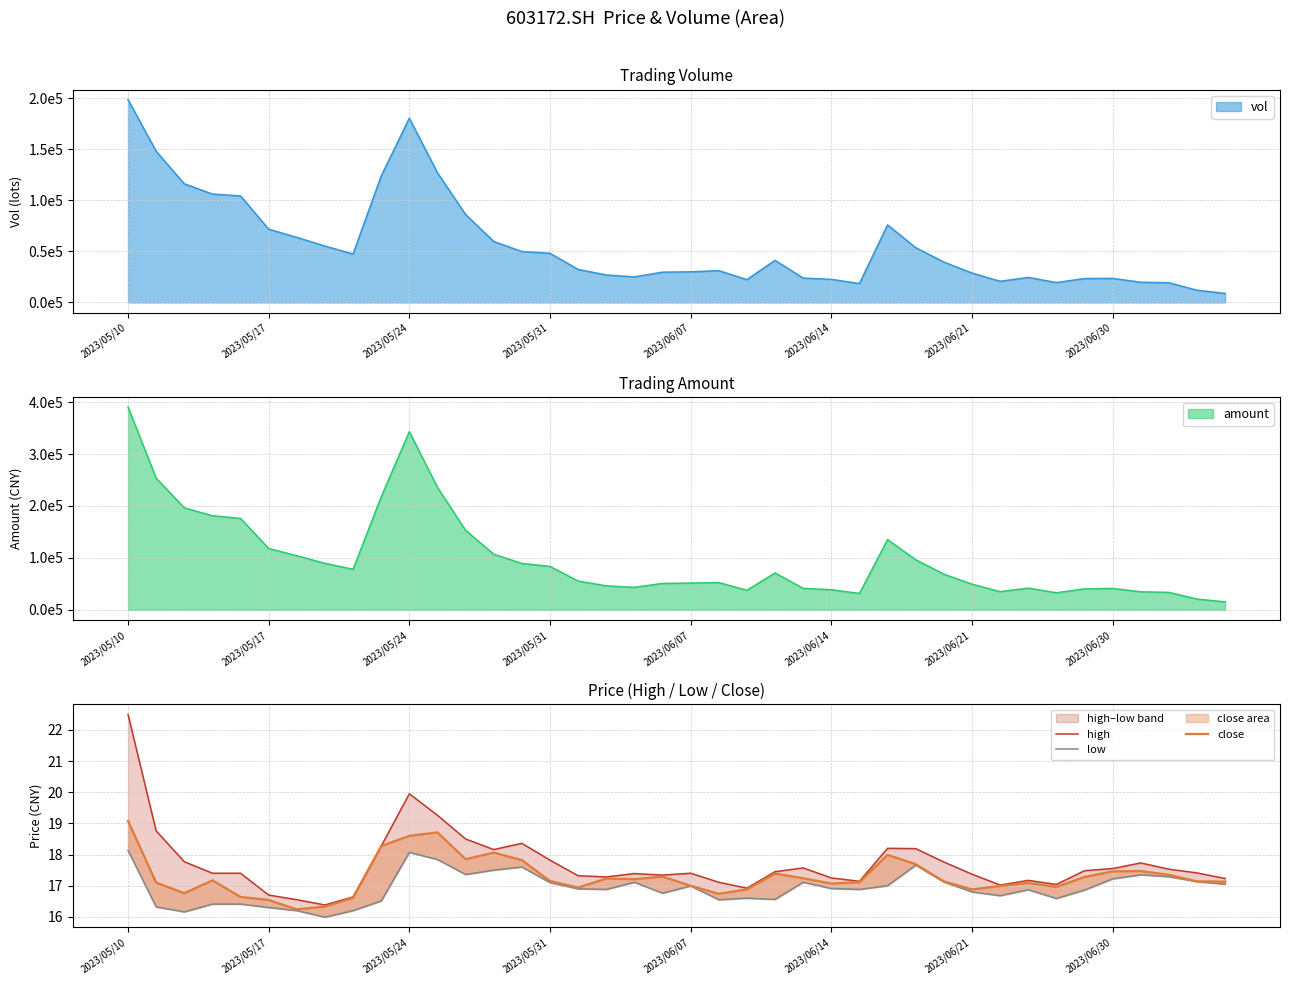

Where is close nearest to the value 17?

2023/06/07